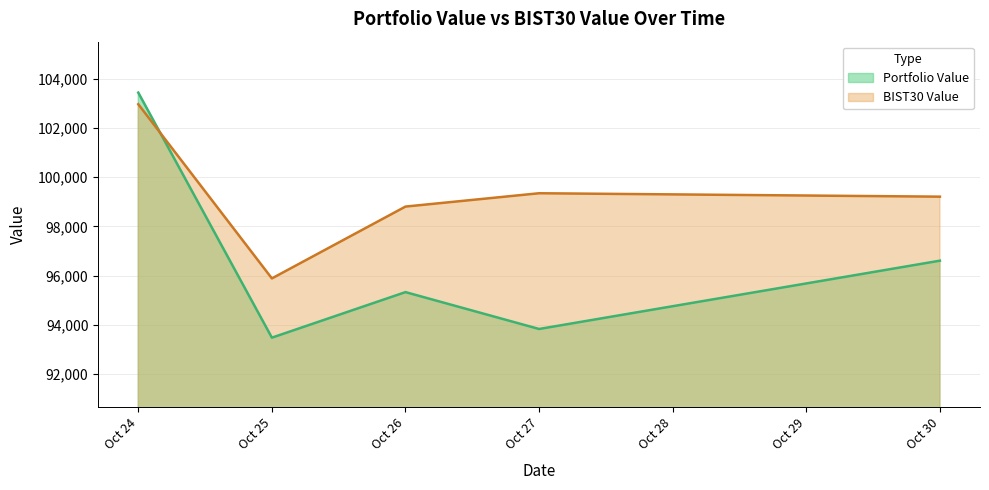

What is the sum of the BIST30 Value values at Oct 25 and Oct 26?

194694.9